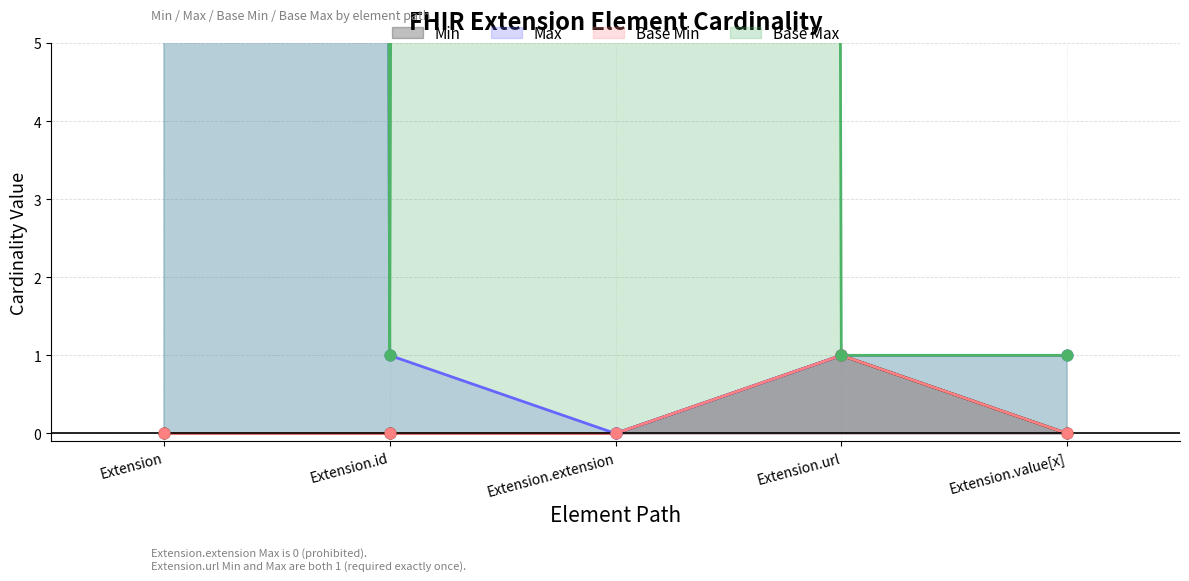

Which series contains the lowest Y value?

Min